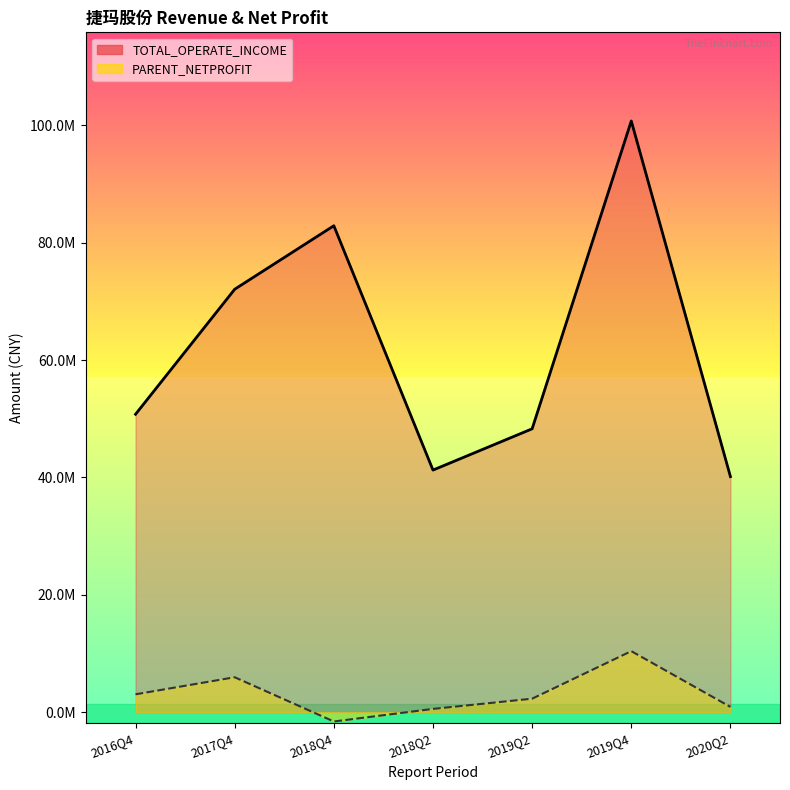

What is the spread (max minus min) of values at 2017Q4?

66143235.0